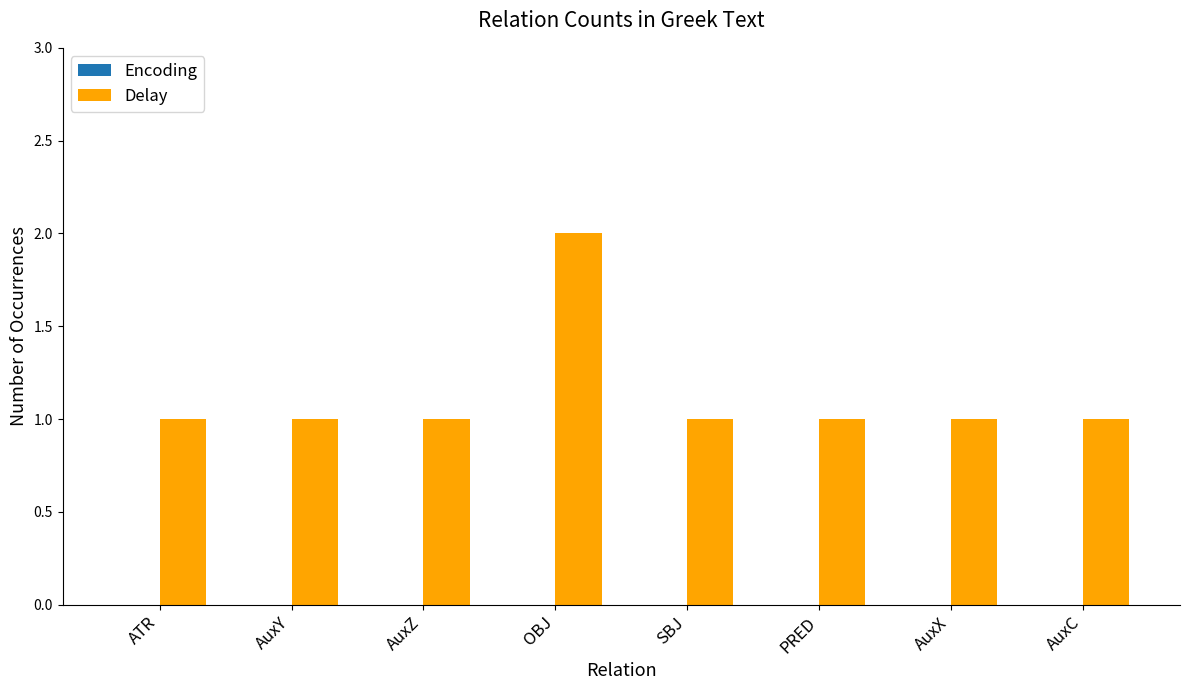

At which category does the chart reach its peak across all series?

OBJ